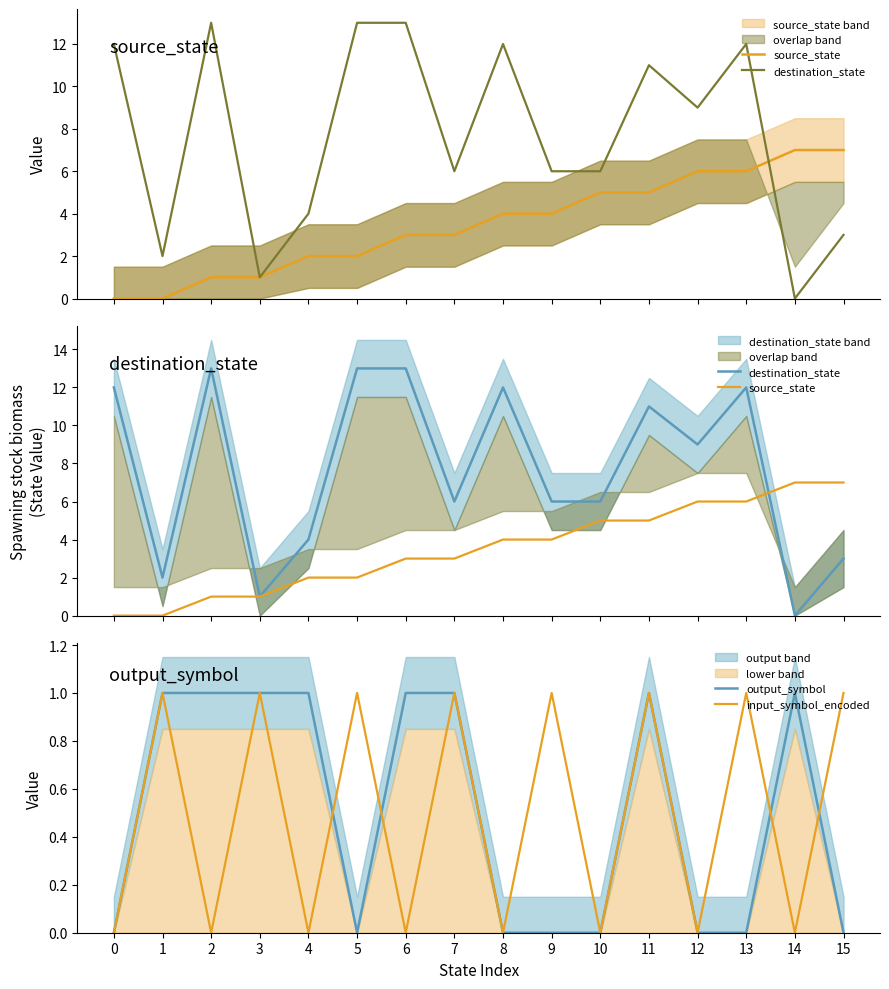

What is the difference between the second highest and second lowest values in the input_symbol_encoded series?

1